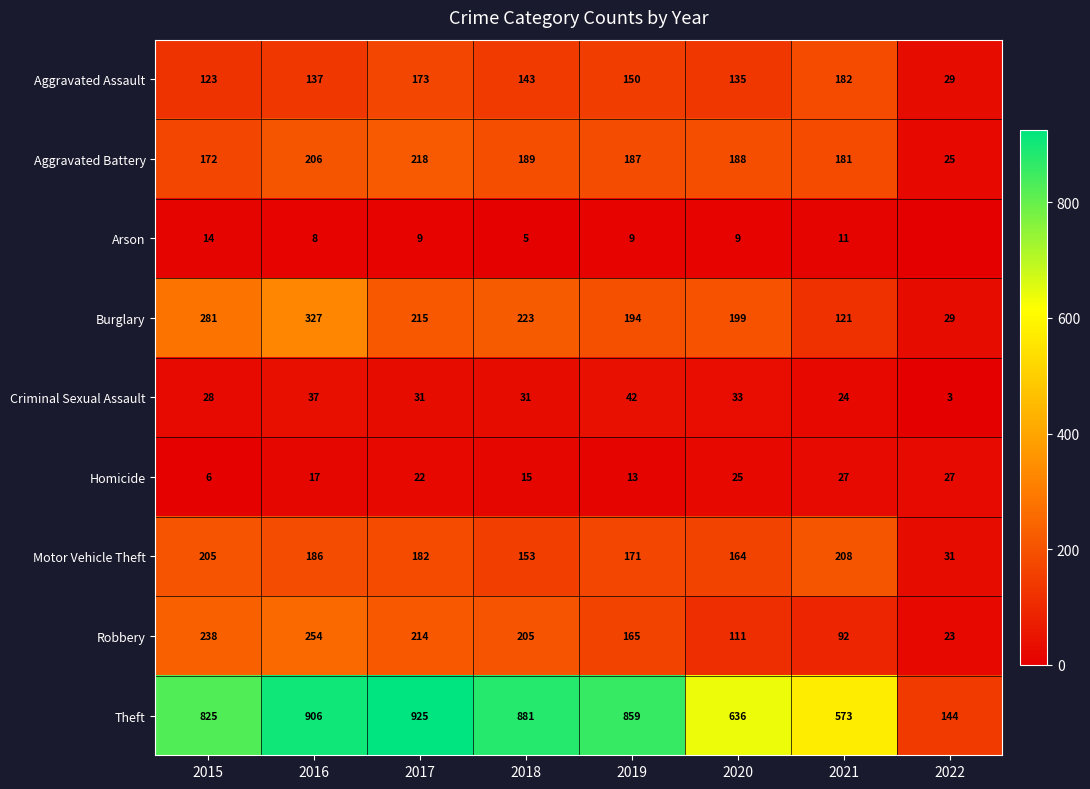

What is the highest value of the Aggravated Battery series?

218